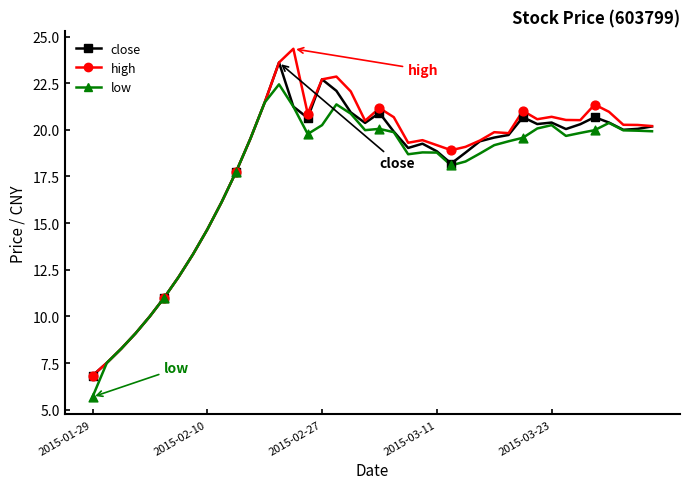

What is the greatest value displayed?

24.3